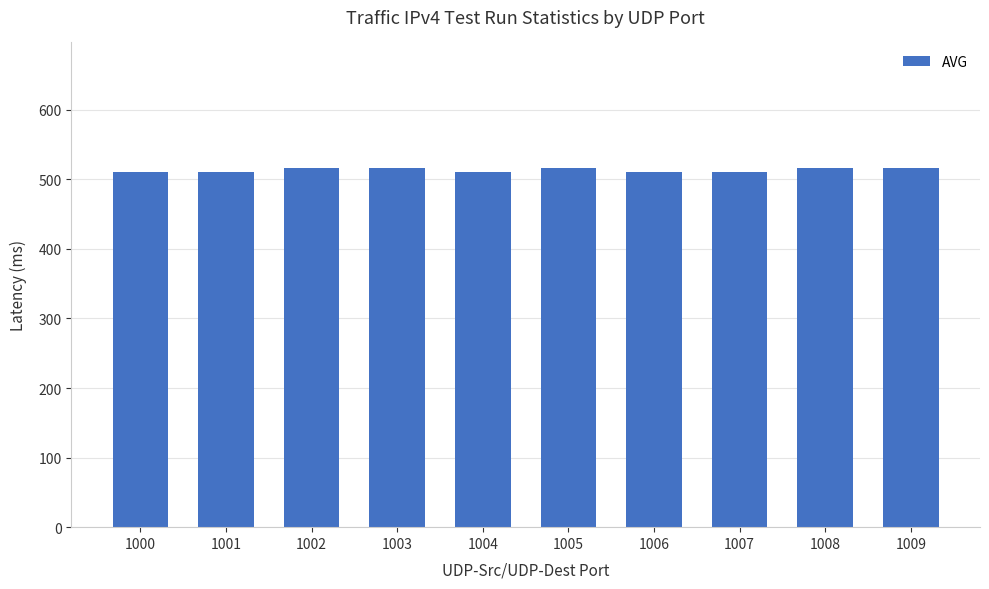

Is it true that the value at 1002 is 118.0?

False